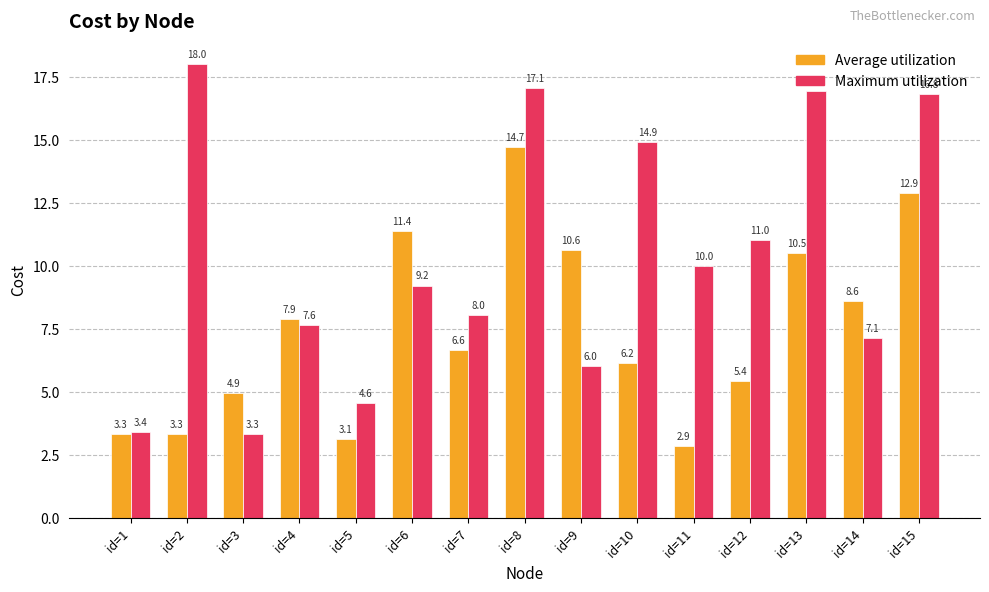

Rank the series at id=9 from highest to lowest value.

Average utilization, Maximum utilization